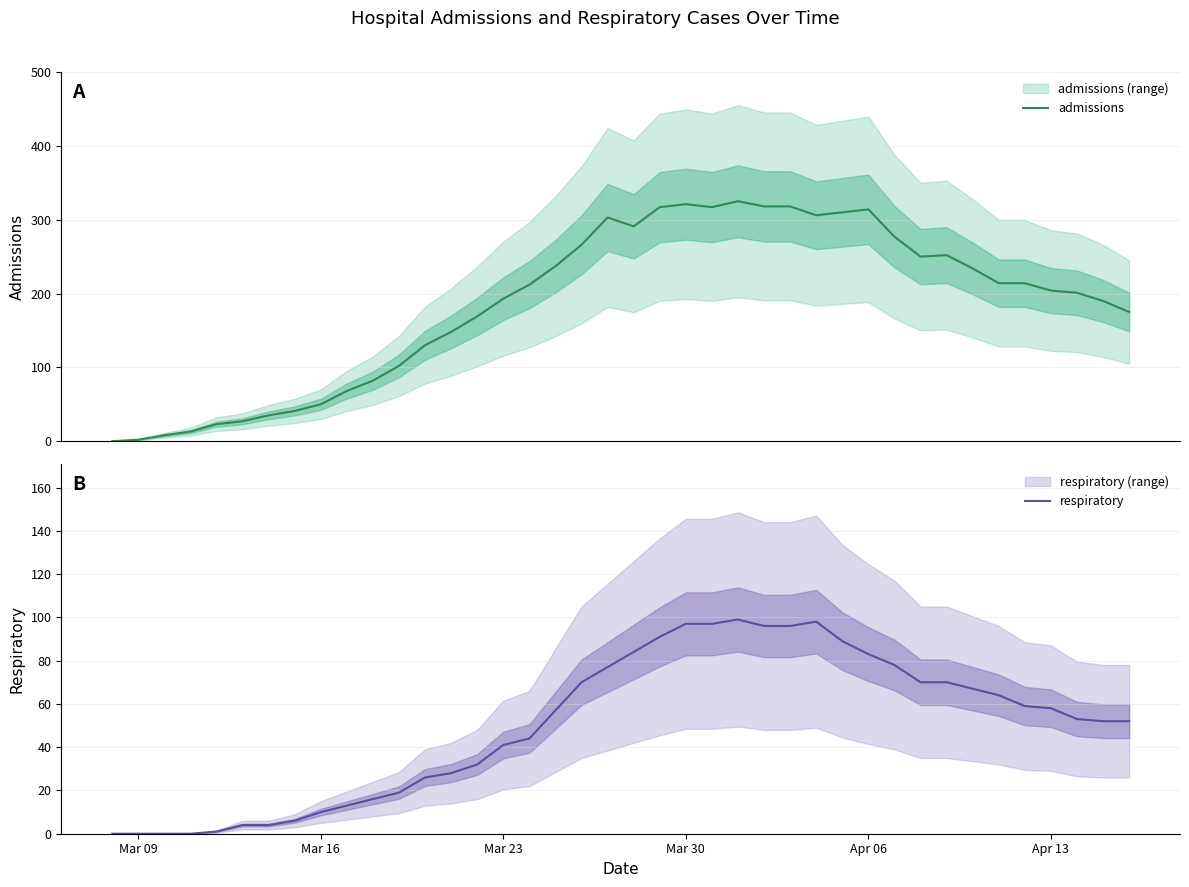

What are all the series names shown in the legend?

admissions, respiratory